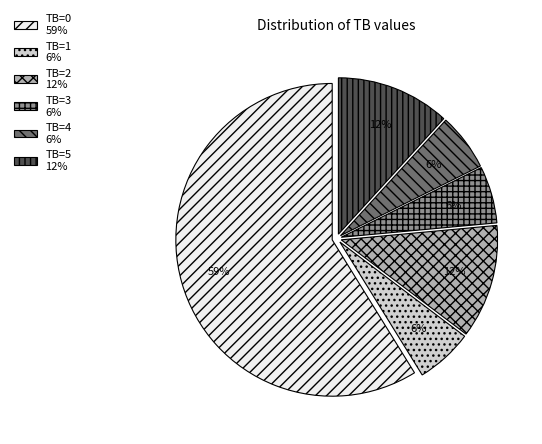

Combined, do TB=3 6% and TB=1 6% account for over 50%?

No